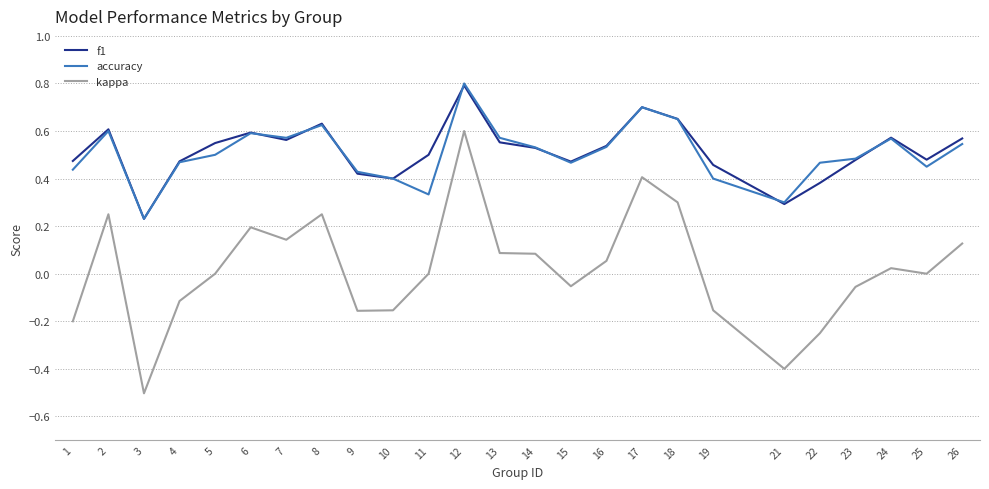

At which label is accuracy closest to 0?

3